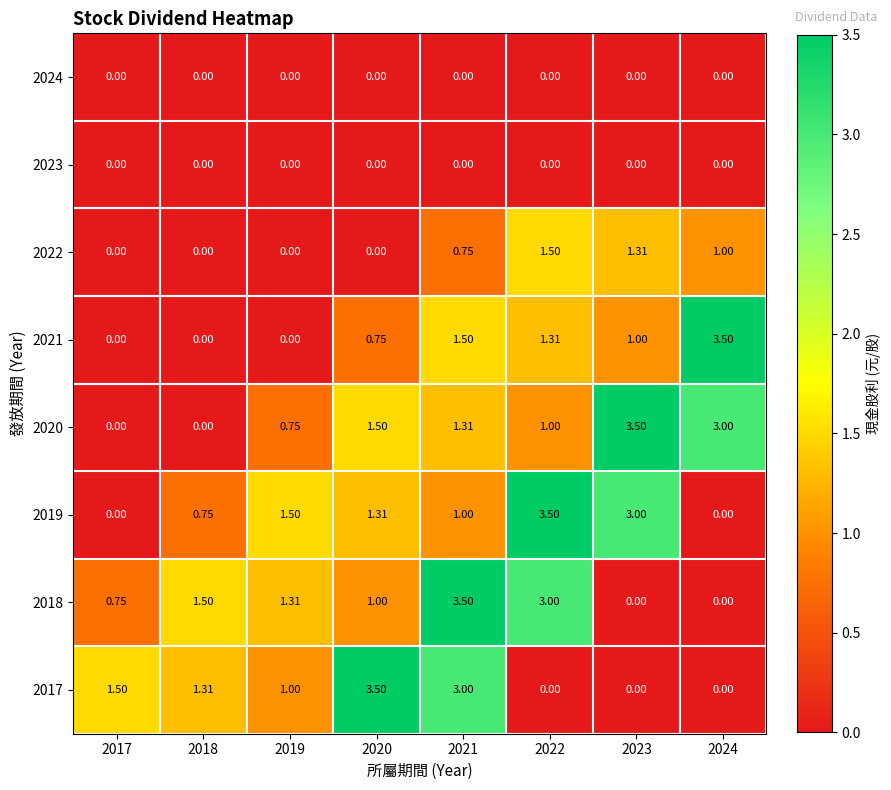

Is the value of 2021 at 2020 greater than the value of 2023 at 2020?

Yes